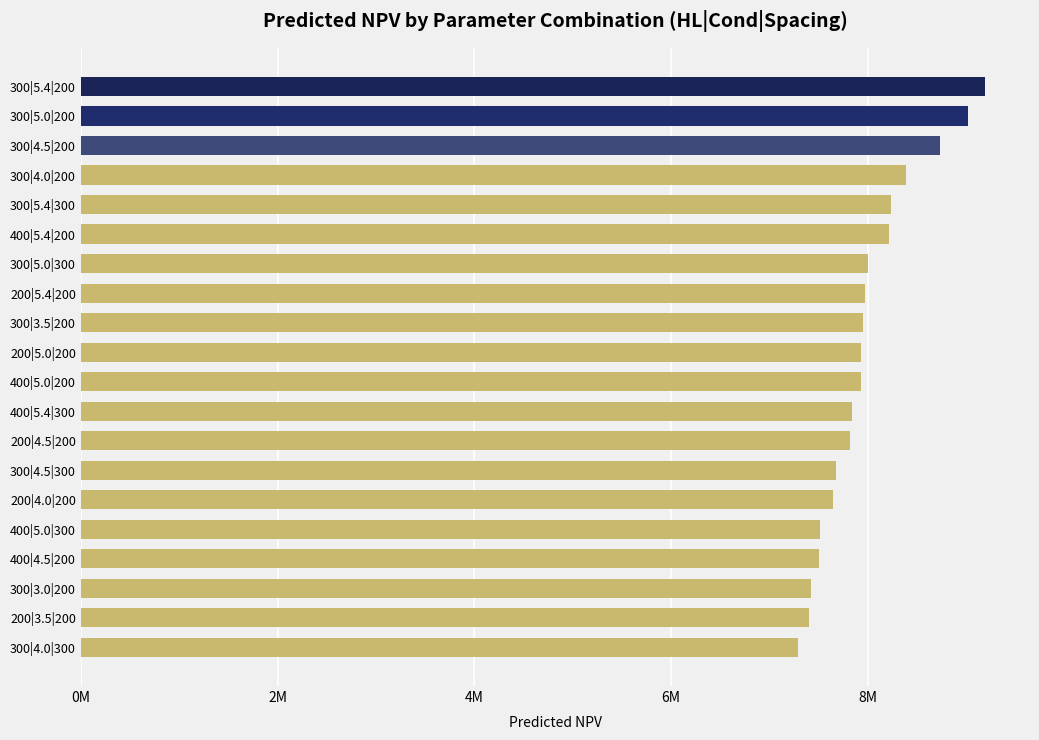

What is the average value?

7980817.9